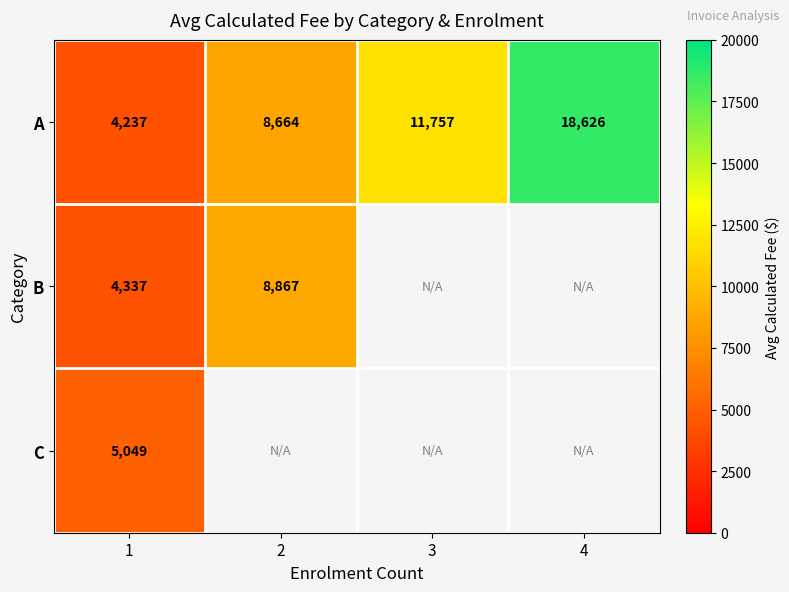

Which has a higher value, 2 or 4?

4